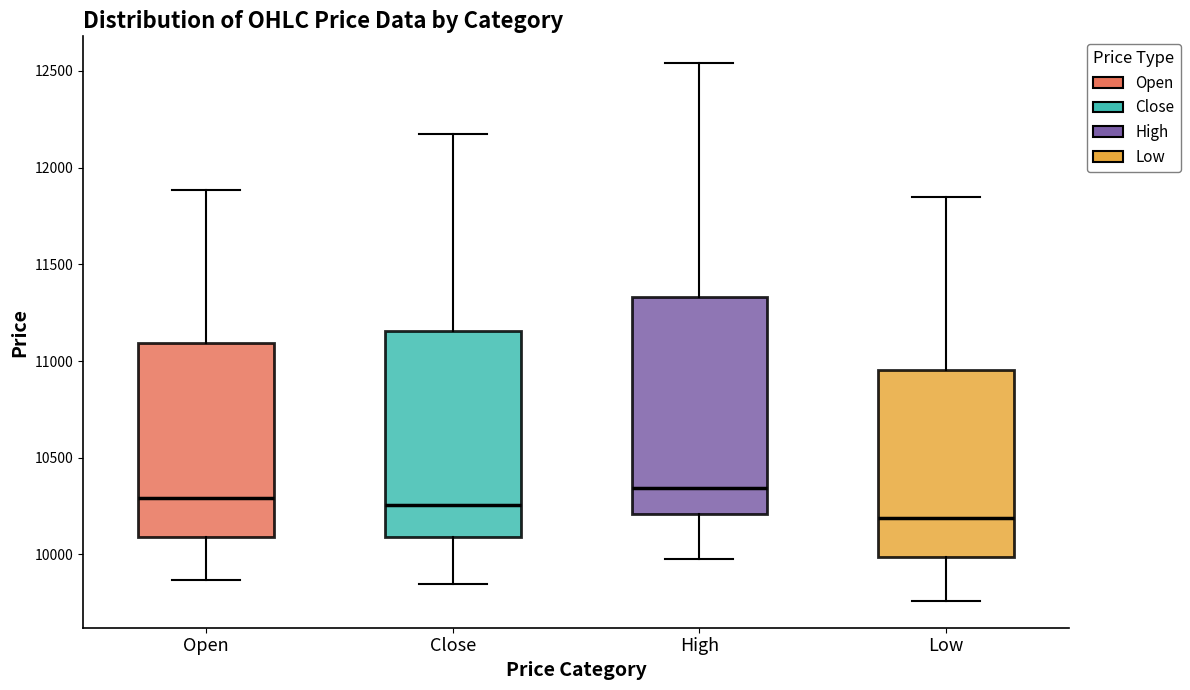

Comparing the boxes themselves (not the whiskers), which one is the tallest?

High